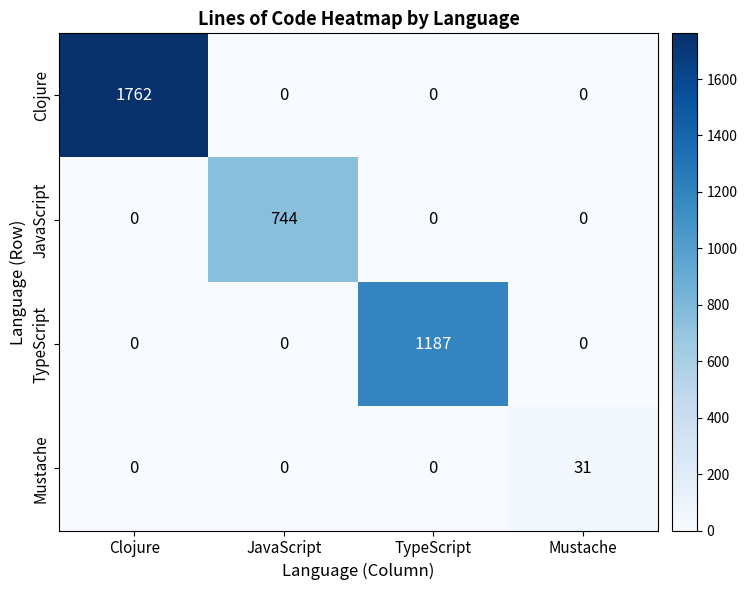

Is it true that TypeScript equals 0 at JavaScript?

True